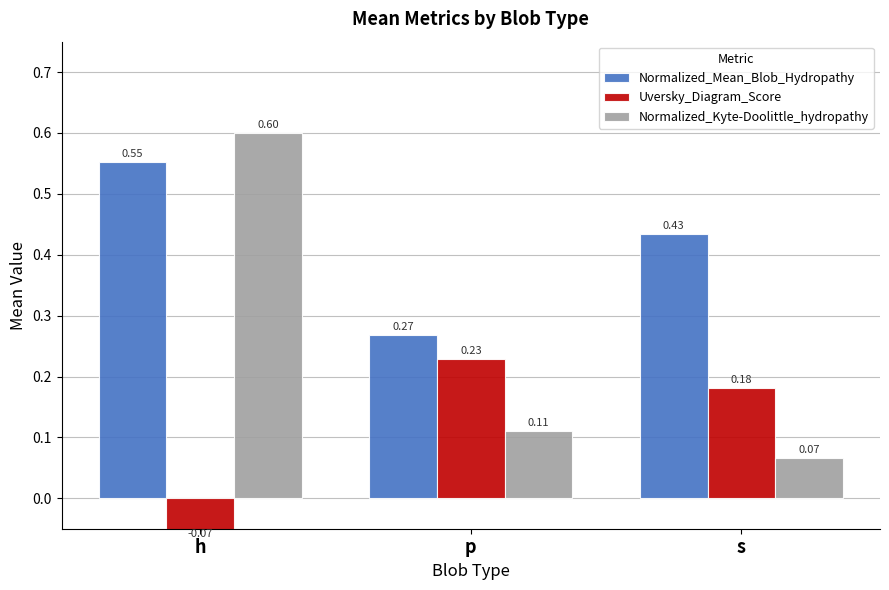

Is it true that Normalized_Kyte-Doolittle_hydropathy equals 0.1 at s?

True